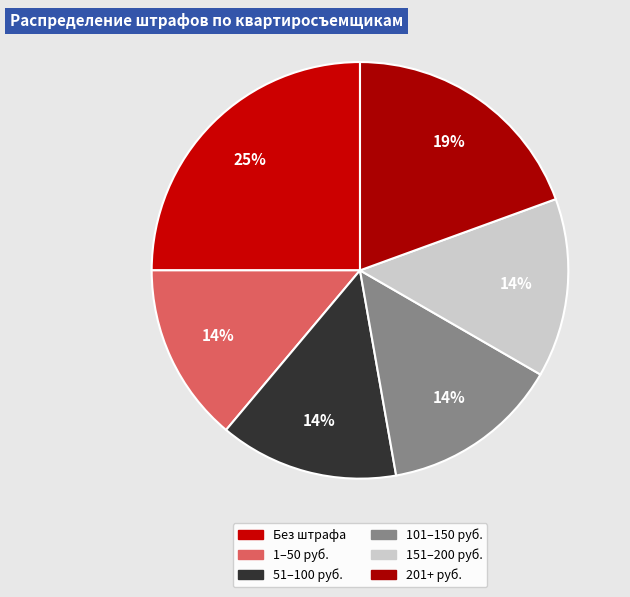

How many slices are in this pie chart?

6